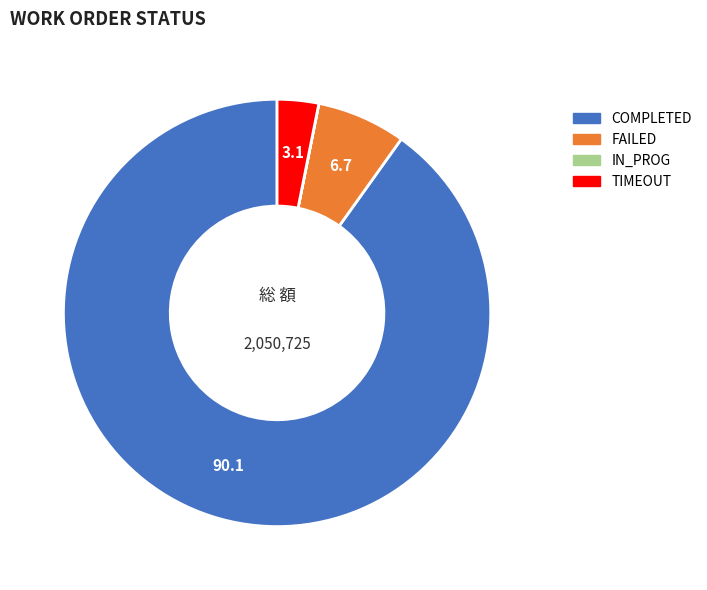

What is the largest slice in the pie chart?

COMPLETED